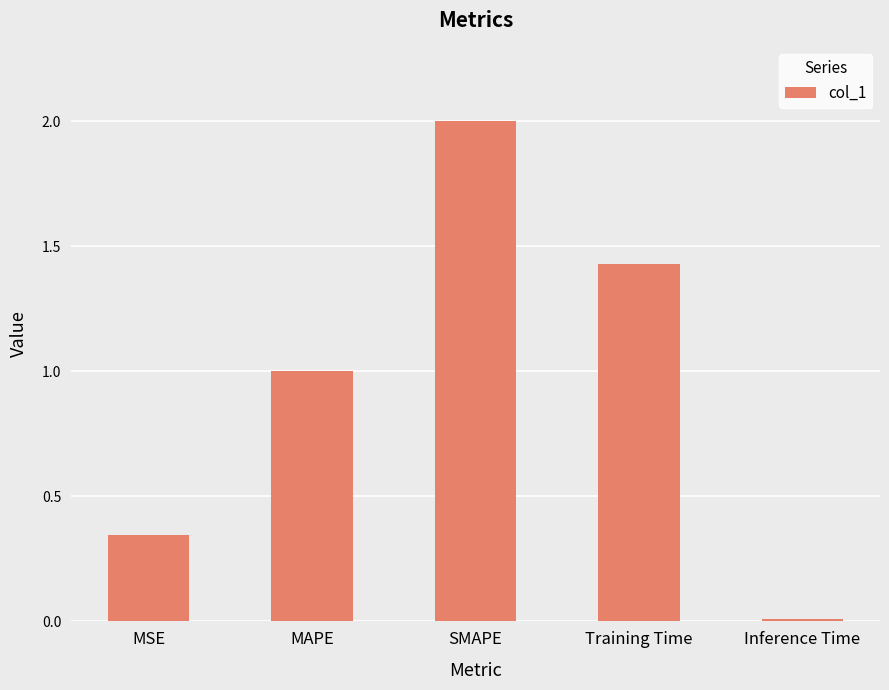

What is the label of the 1st bar from the right?

Inference Time